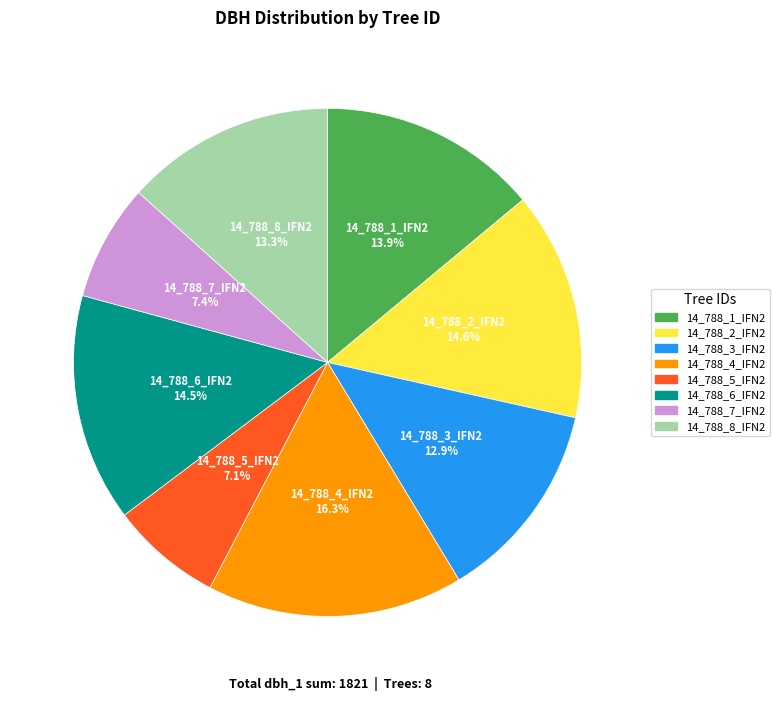

How many slices are in this pie chart?

8